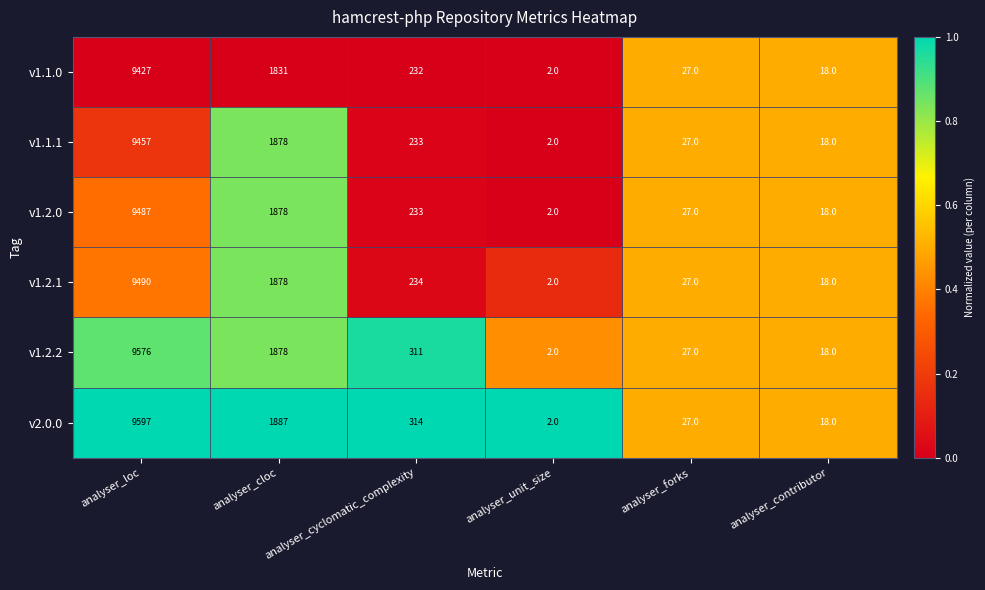

What is the difference between the maximum and second lowest values in the v2.0.0 series?

9579